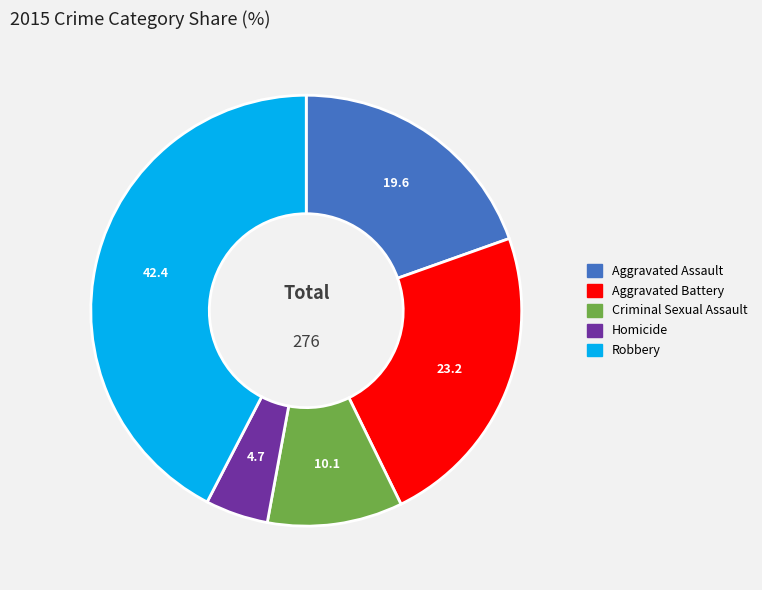

True or false: Homicide accounts for 5% of the total.

True